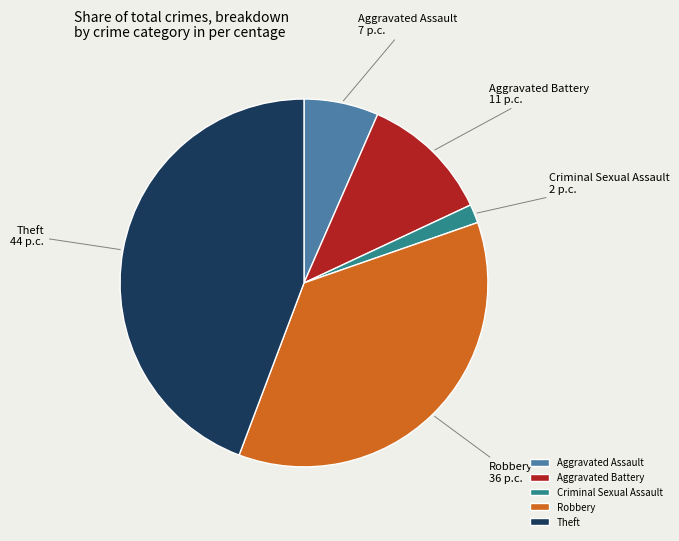

Which slice is the smallest?

Criminal Sexual Assault